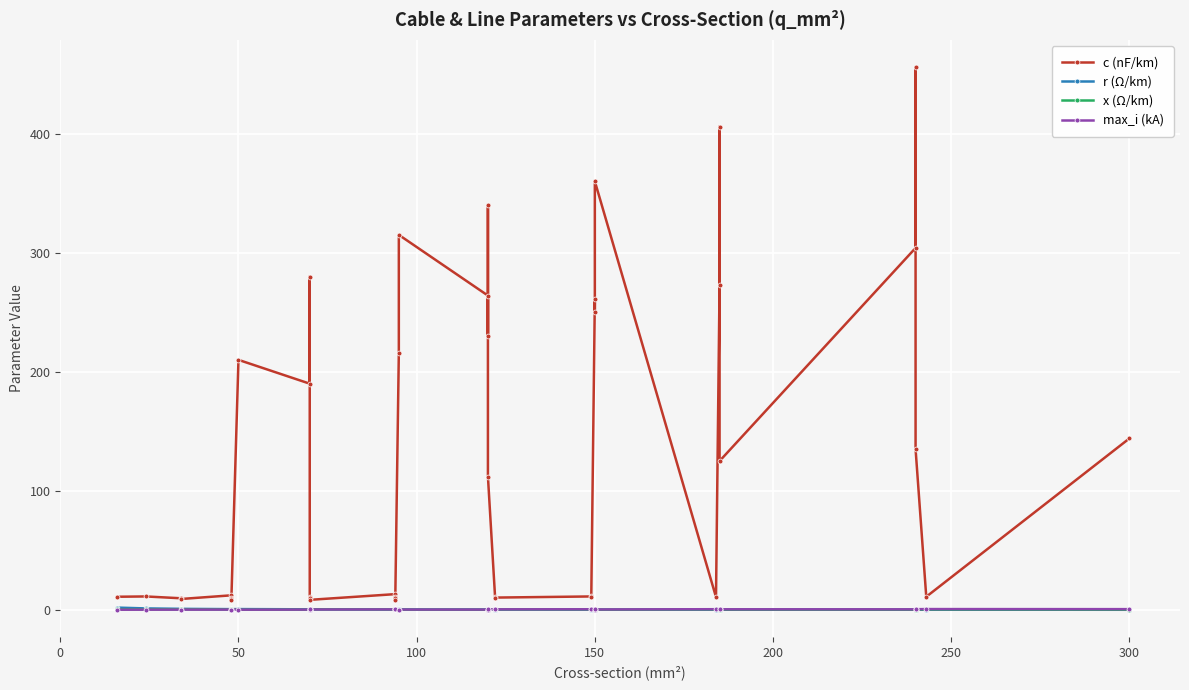

Is it true that max_i (kA) equals 0.3 at 150?

True